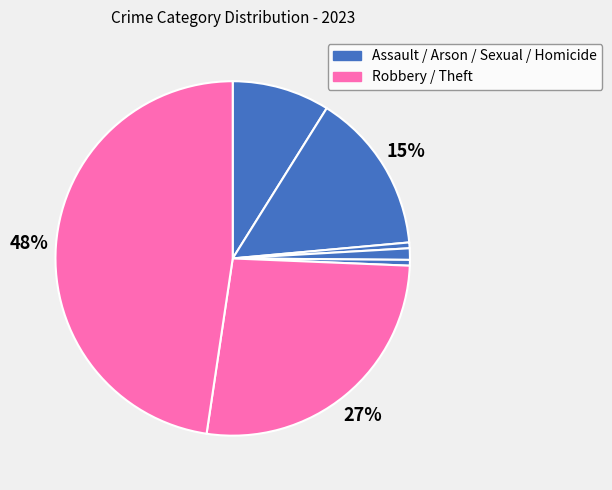

Count the number of slices in the pie.

7